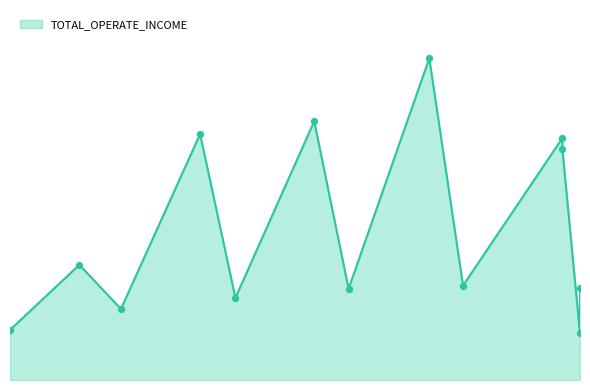

Which has a higher value, 2016-04-08 or 2017-08-16?

2016-04-08